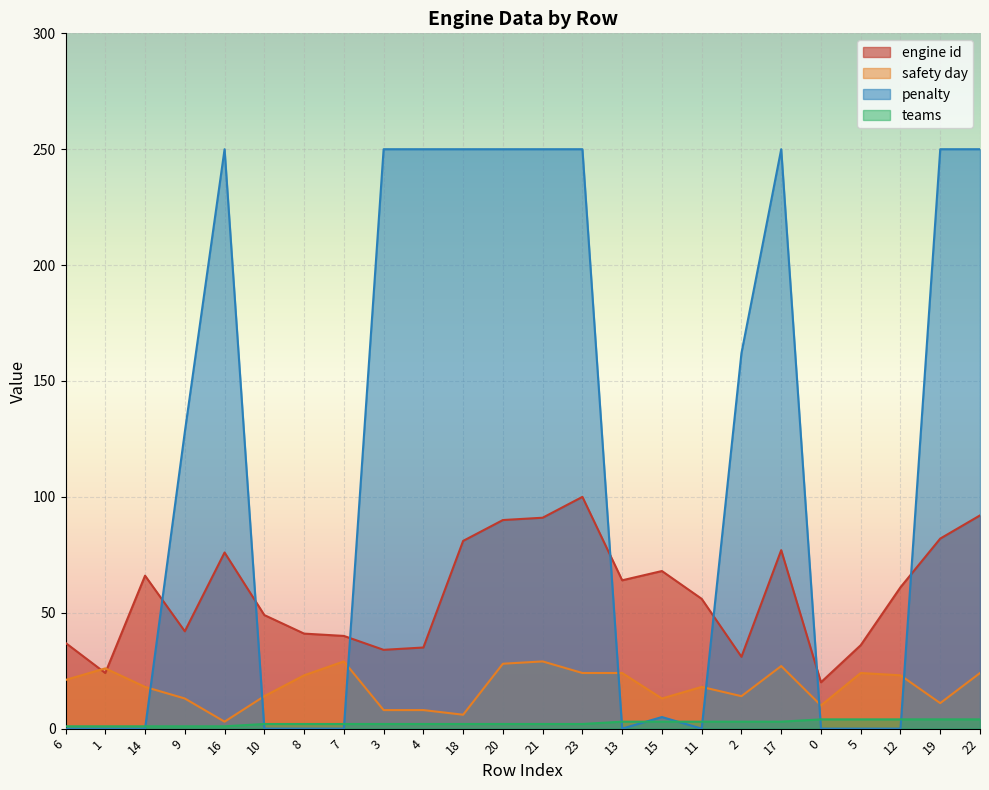

At which category is the sum across all series the highest?

23